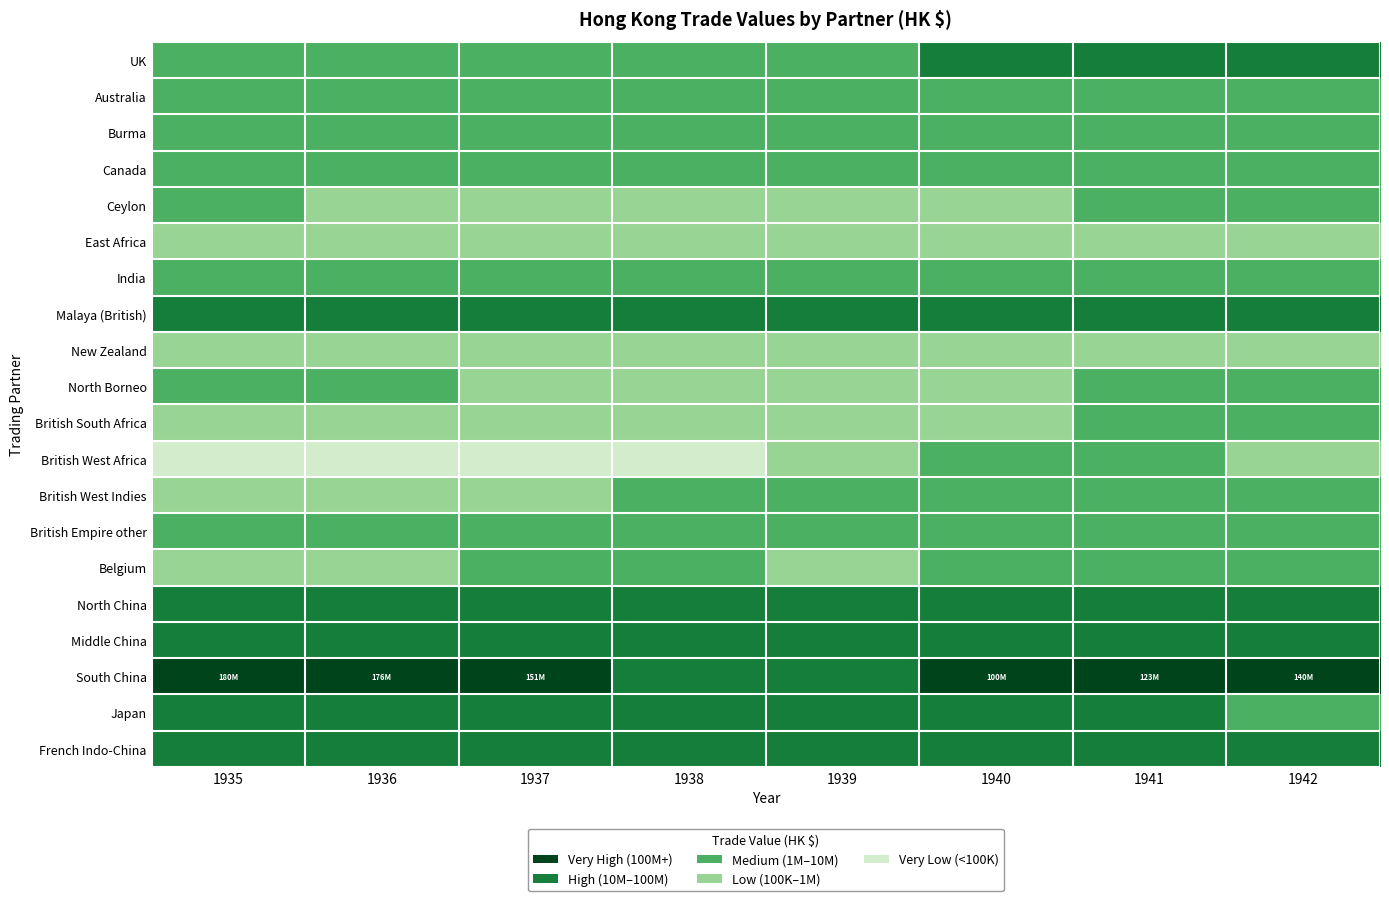

Reading left to right, transcribe all the data shown in this chart.

UK: 1935=6.7	1936=6.5	1937=6.7	1938=6.8	1939=6.9	1940=7.1	1941=7.3	1942=7.3
Australia: 1935=6.2	1936=6.2	1937=6.1	1938=6.2	1939=6.2	1940=6.3	1941=6.5	1942=6.5
Burma: 1935=6.3	1936=6.3	1937=6.2	1938=6.2	1939=6.2	1940=6.4	1941=6.5	1942=6.5
Canada: 1935=6.4	1936=6.3	1937=6.2	1938=6.2	1939=6.2	1940=6.3	1941=6.5	1942=6.4
Ceylon: 1935=6.1	1936=6.0	1937=5.8	1938=5.9	1939=5.8	1940=6.0	1941=6.1	1942=6.1
East Africa: 1935=5.6	1936=5.5	1937=5.4	1938=5.4	1939=5.2	1940=5.4	1941=5.5	1942=5.3
India: 1935=6.9	1936=6.9	1937=6.7	1938=6.6	1939=6.5	1940=6.7	1941=6.7	1942=6.7
Malaya (British): 1935=7.5	1936=7.4	1937=7.3	1938=7.4	1939=7.2	1940=7.4	1941=7.6	1942=7.6
New Zealand: 1935=5.6	1936=5.6	1937=5.5	1938=5.6	1939=5.5	1940=5.8	1941=5.9	1942=5.9
North Borneo: 1935=6.3	1936=6.1	1937=5.9	1938=5.9	1939=5.7	1940=6.0	1941=6.2	1942=6.1
British South Africa: 1935=5.9	1936=5.7	1937=5.7	1938=5.8	1939=5.8	1940=5.9	1941=6.2	1942=6.2
British West Africa: 1935=4.3	1936=4.4	1937=4.6	1938=4.8	1939=5.3	1940=6.0	1941=6.3	1942=5.8
British West Indies: 1935=5.5	1936=5.5	1937=5.8	1938=6.1	1939=6.2	1940=6.6	1941=6.8	1942=6.5
British Empire other: 1935=6.5	1936=6.3	1937=6.2	1938=6.2	1939=6.1	1940=6.4	1941=6.5	1942=6.4
Belgium: 1935=5.7	1936=5.2	1937=6.0	1938=6.1	1939=6.0	1940=6.1	1941=6.1	1942=6.4
North China: 1935=7.8	1936=7.8	1937=7.7	1938=7.6	1939=7.3	1940=7.5	1941=7.6	1942=7.8
Middle China: 1935=7.7	1936=7.7	1937=7.5	1938=7.3	1939=7.2	1940=7.3	1941=7.5	1942=7.4
South China: 1935=8.3	1936=8.2	1937=8.2	1938=8.0	1939=8.0	1940=8.0	1941=8.1	1942=8.1
Japan: 1935=7.4	1936=7.1	1937=7.1	1938=7.1	1939=7.1	1940=7.3	1941=7.3	1942=6.5
French Indo-China: 1935=7.5	1936=7.5	1937=7.4	1938=7.4	1939=7.2	1940=7.2	1941=7.4	1942=7.4